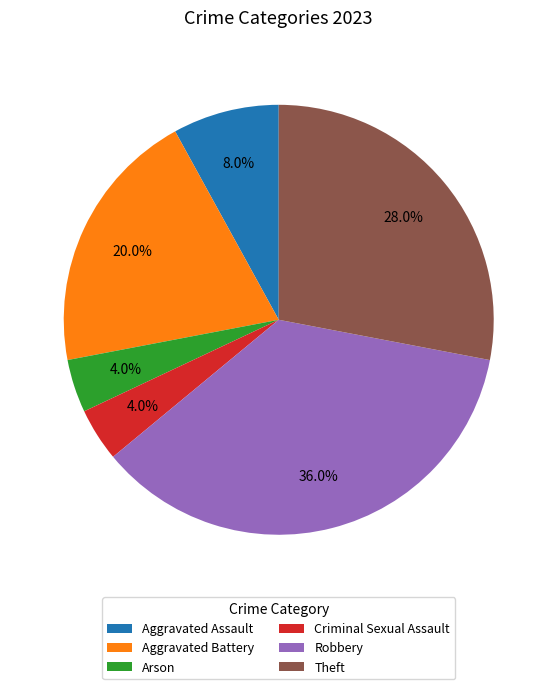

To the nearest percent, what is the combined percentage of Arson and Criminal Sexual Assault?

8%